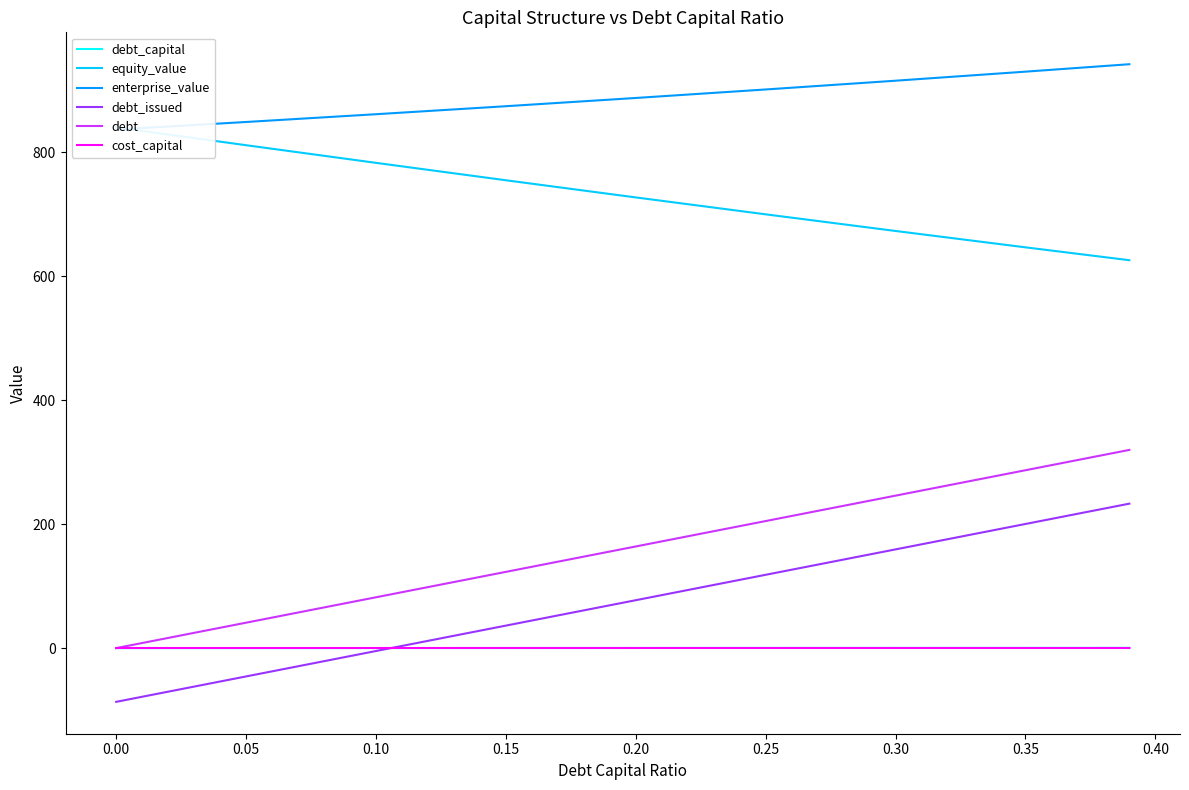

True or false: cost_capital and debt_issued cross at least once.

True